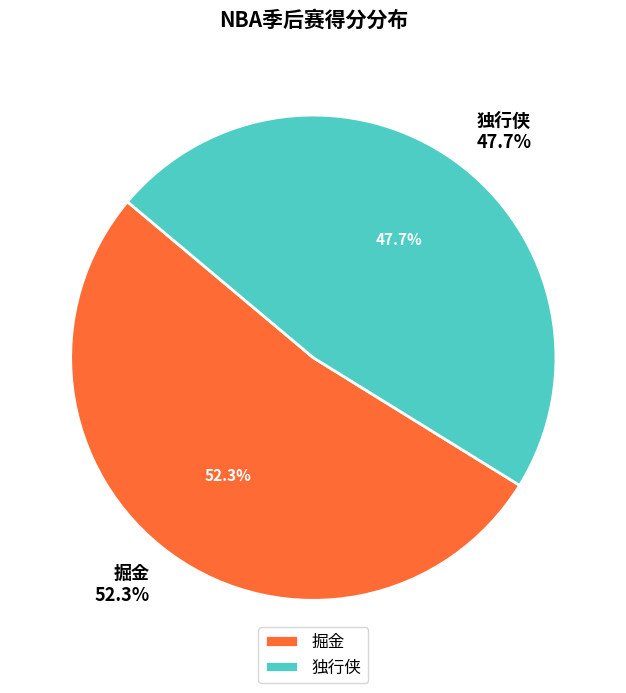

True or false: 掘金 accounts for 41% of the total.

False